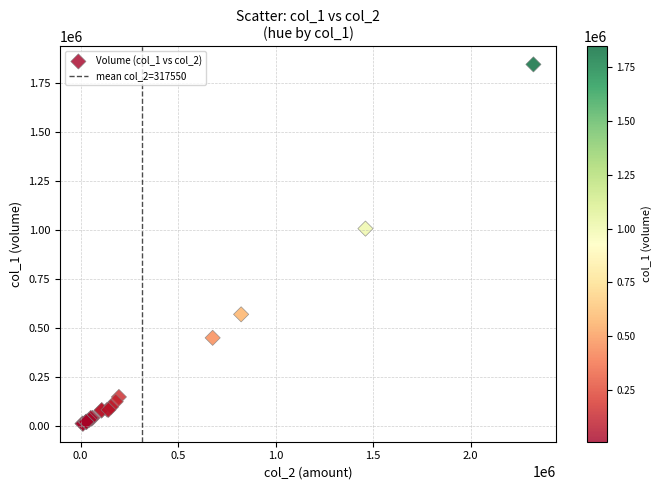

What Y value in the scatter plot is closest to 928000?

1007000